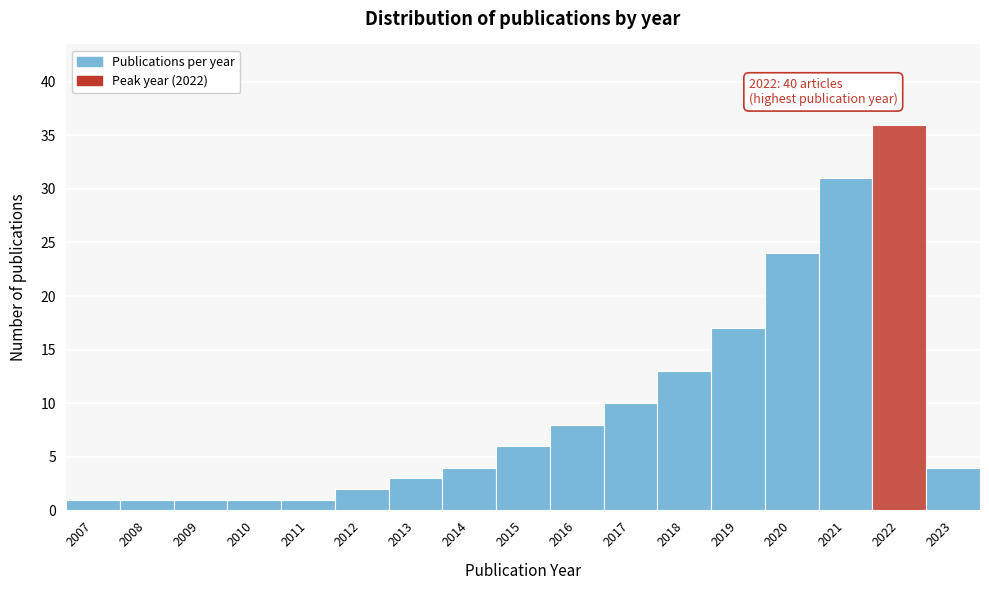

Which range on the x-axis has the tallest bar?

2021.5 to 2022.5